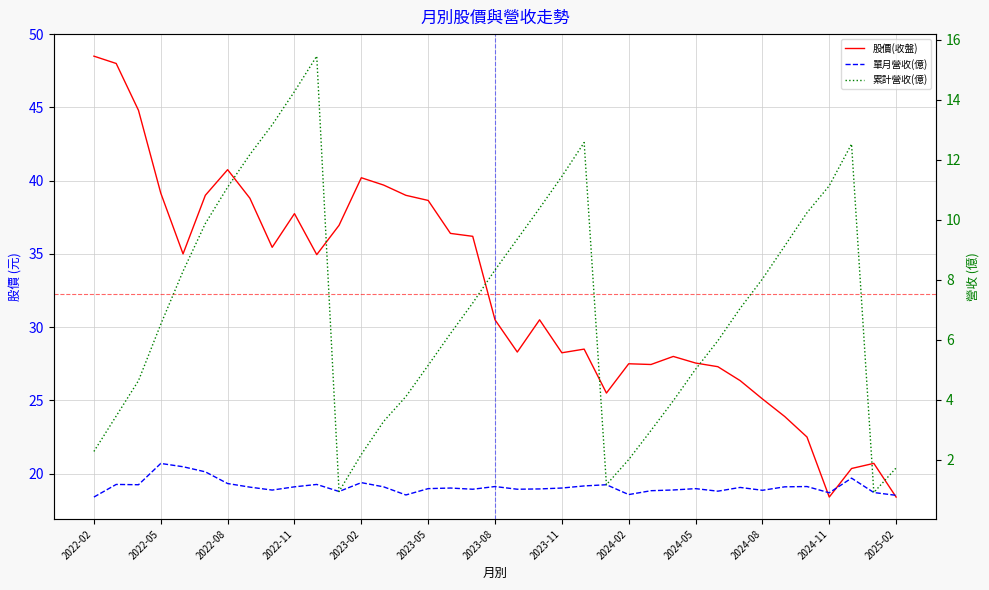

How many values in the 單月營收(億) series are below 1?

12